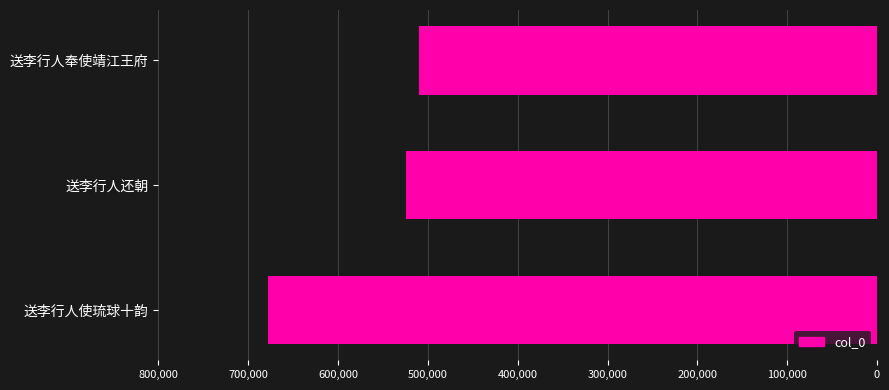

What is the maximum value shown in the chart?

677630